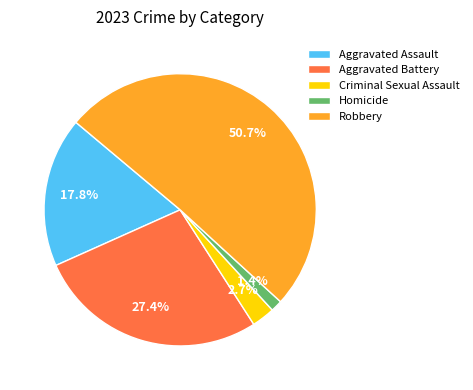

How many segments does this pie chart have?

5